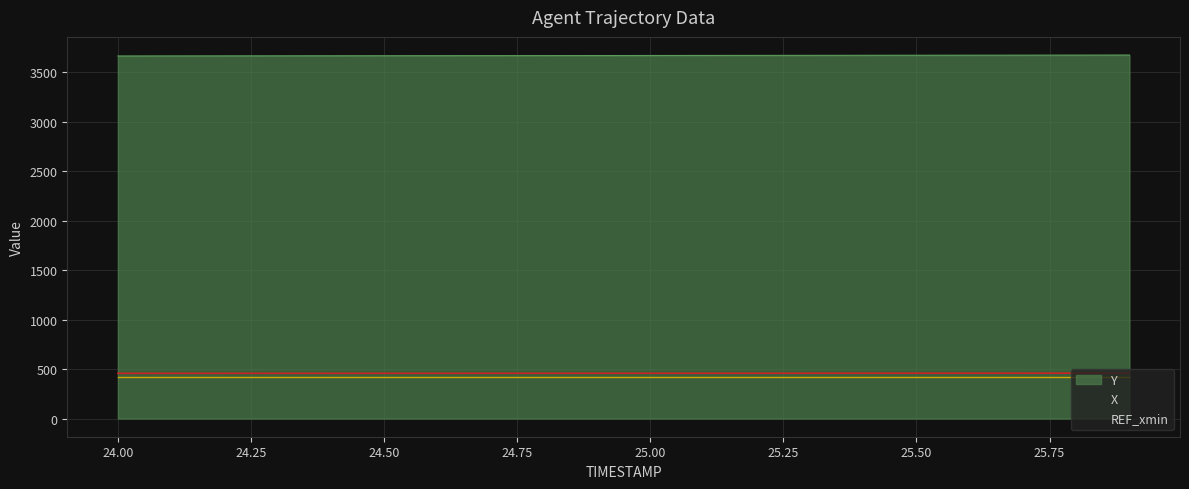

The X series shows 457.0 at 24.6. True or false?

True